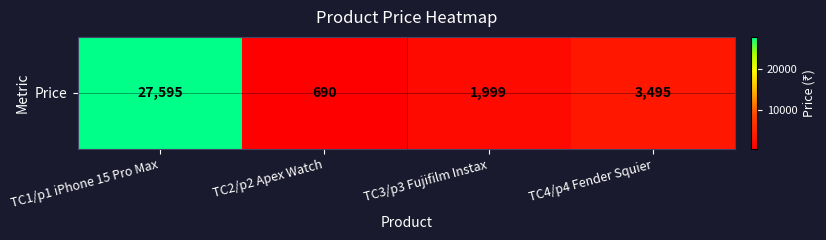

What is the ratio of the value at TC1/p1 iPhone 15 Pro Max to the value at TC4/p4 Fender Squier?

7.9